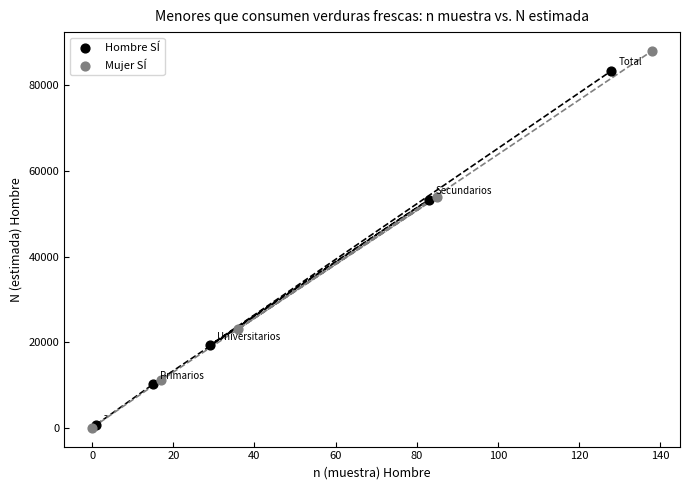

Which series has the widest spread of Y values?

Mujer SÍ